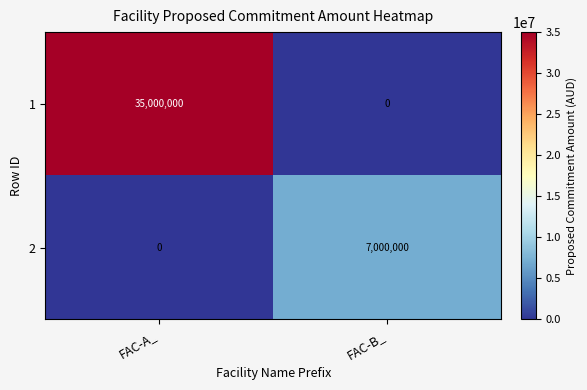

Which series has the largest range (max minus min)?

1